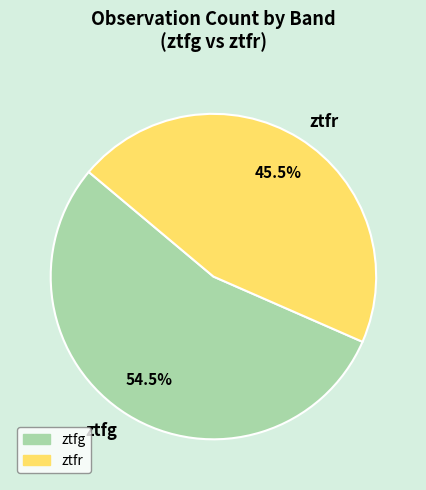

Which category has the biggest portion of the pie?

ztfg